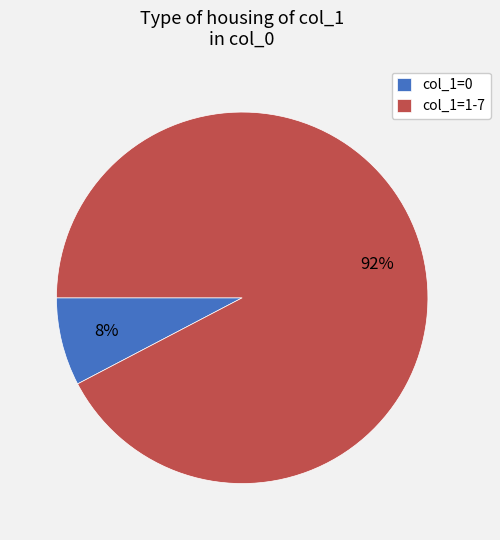

Which slice represents more than half of the pie?

col_1=1-7